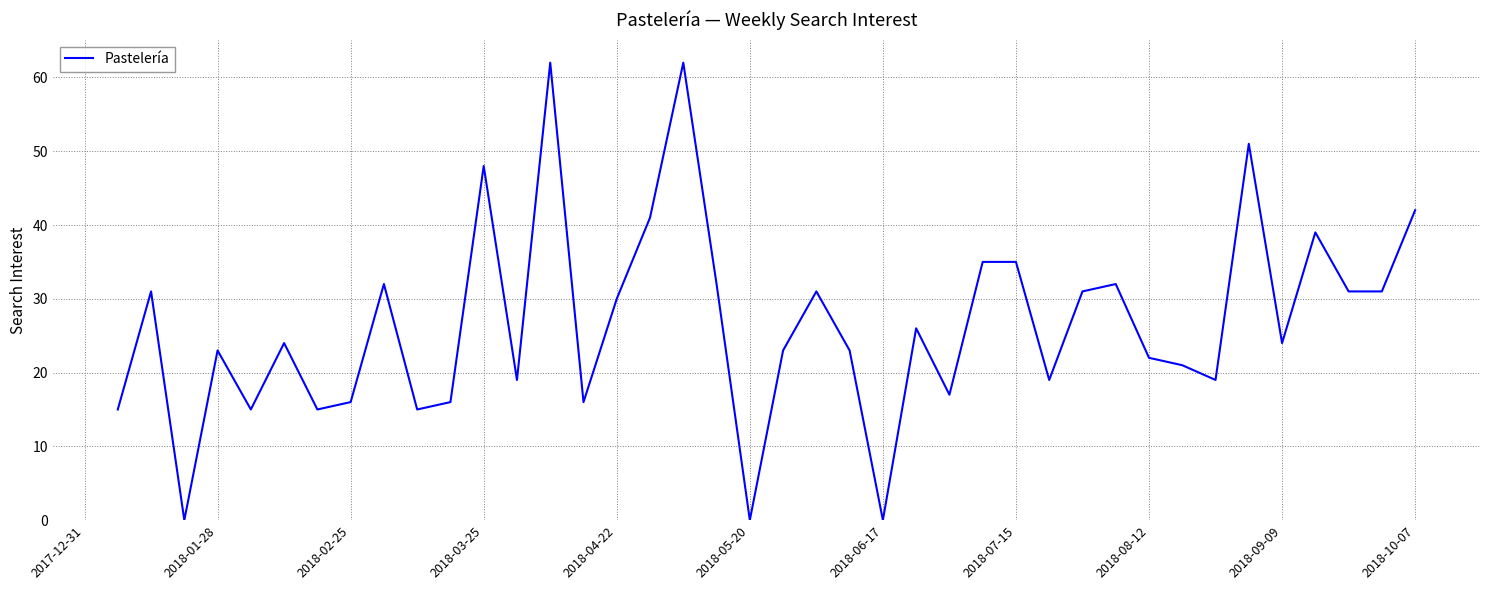

How many lines are shown in the chart?

1